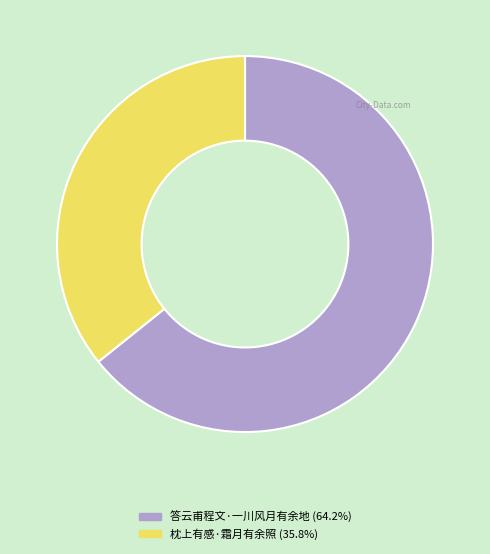

Is the sum of 答云甫程文·一川风月有余地 and 枕上有感·霜月有余照 greater than half?

Yes